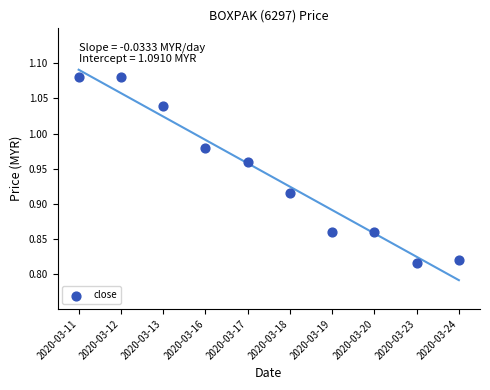

What is the range of Y values (max minus min)?

0.3